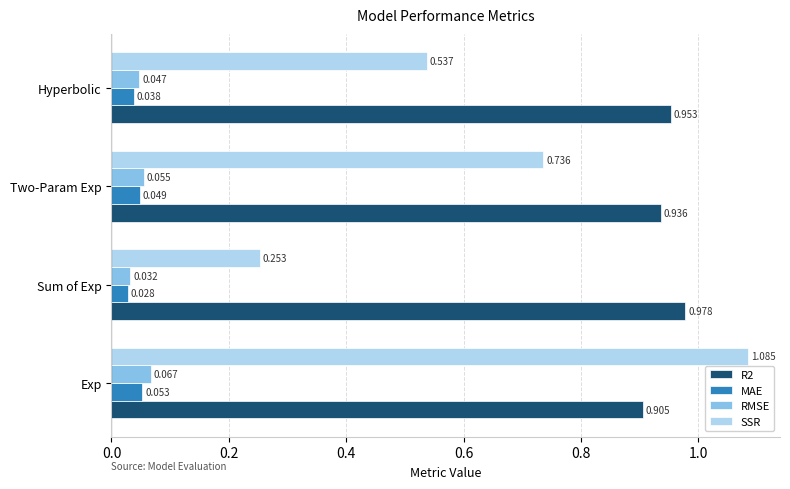

Rank the categories by MAE value from lowest to highest.

Sum of Exp, Hyperbolic, Two-Param Exp, Exp